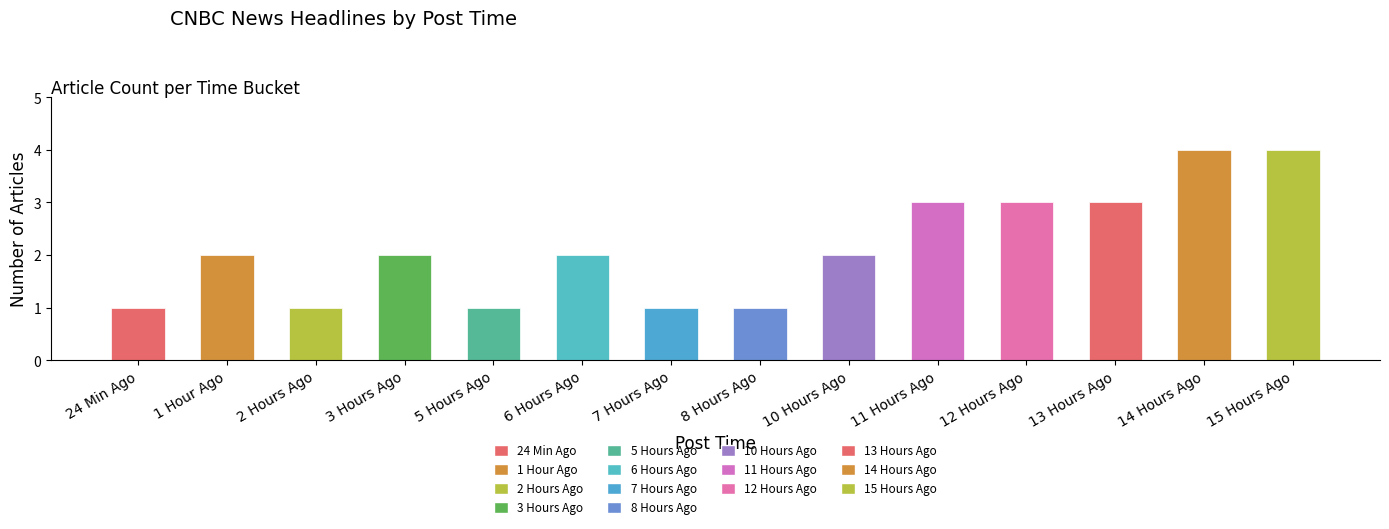

The value at 5 Hours Ago is 1. True or false?

True